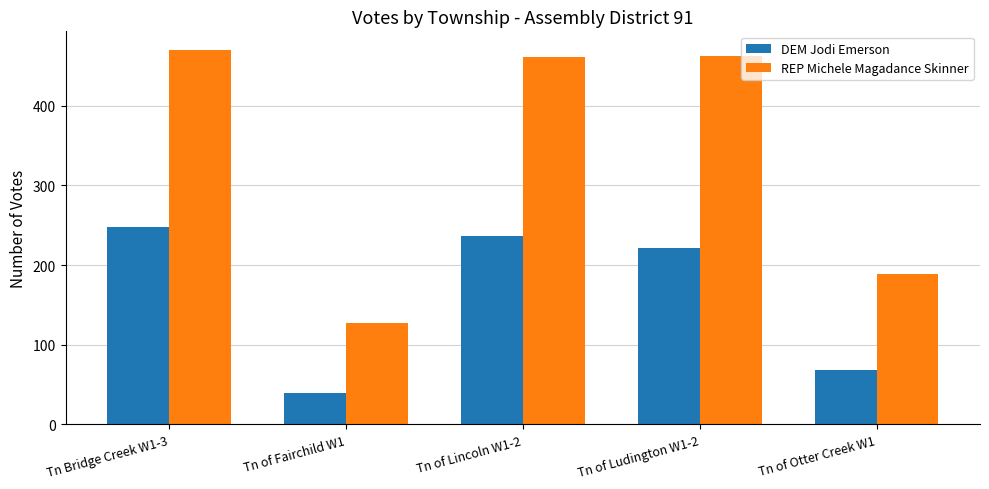

Which series changed the most between Tn of Lincoln W1-2 and Tn of Otter Creek W1?

REP Michele Magadance Skinner